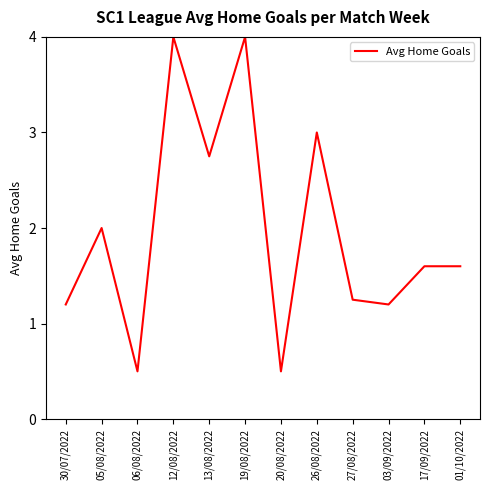

What is the sum of the values at 27/08/2022 and 13/08/2022?

4.0